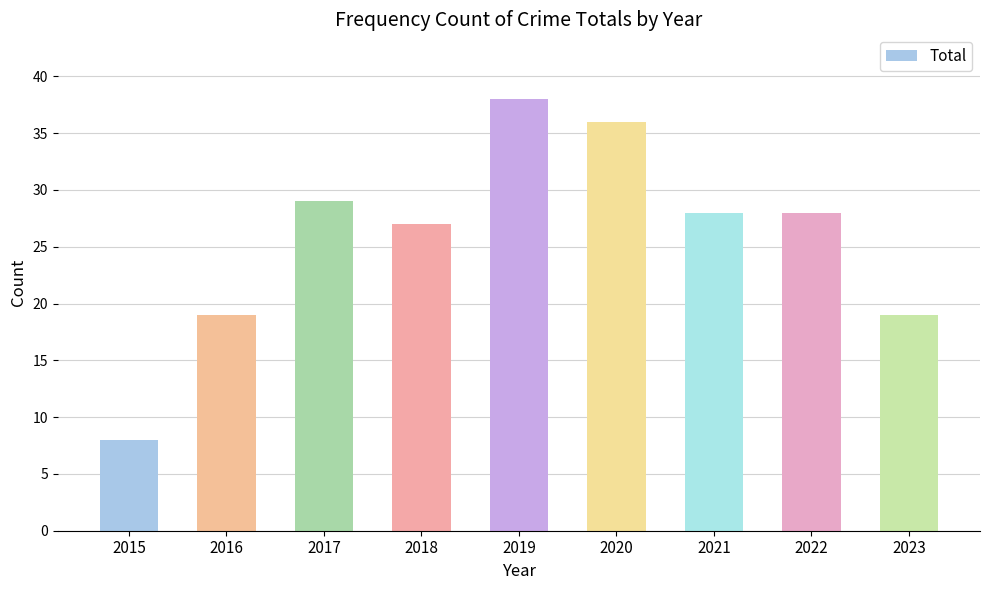

The value at 2017 is 8. True or false?

False